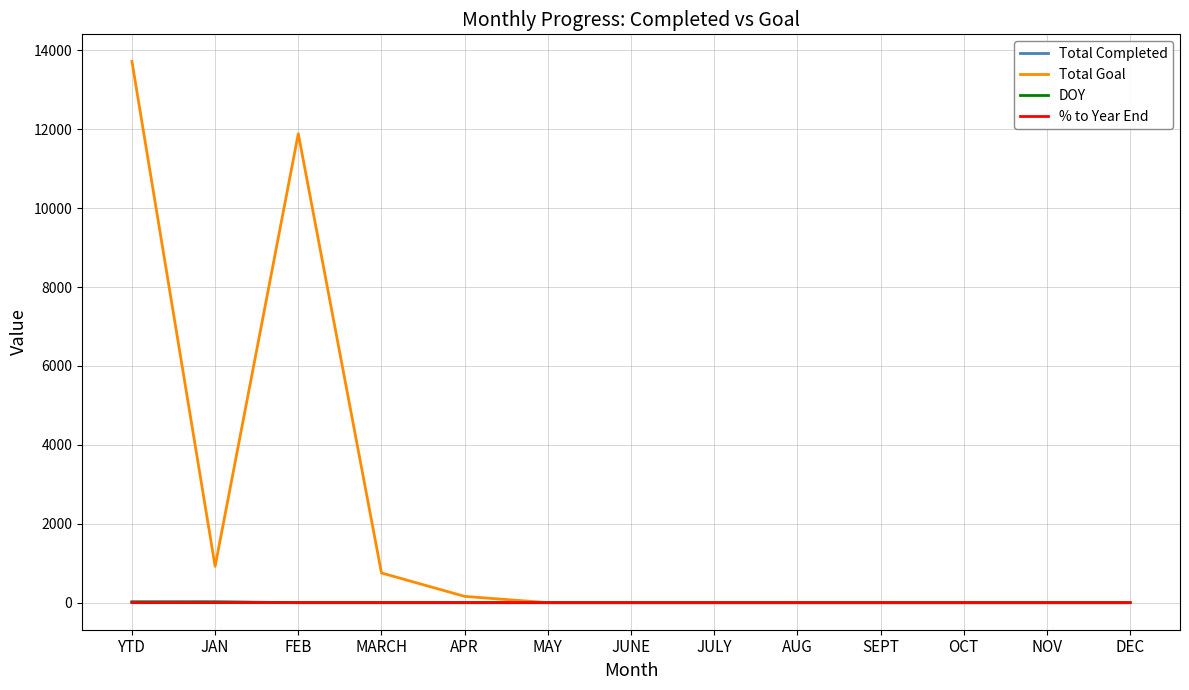

What is the difference between the maximum and minimum values in the DOY series?

15.0